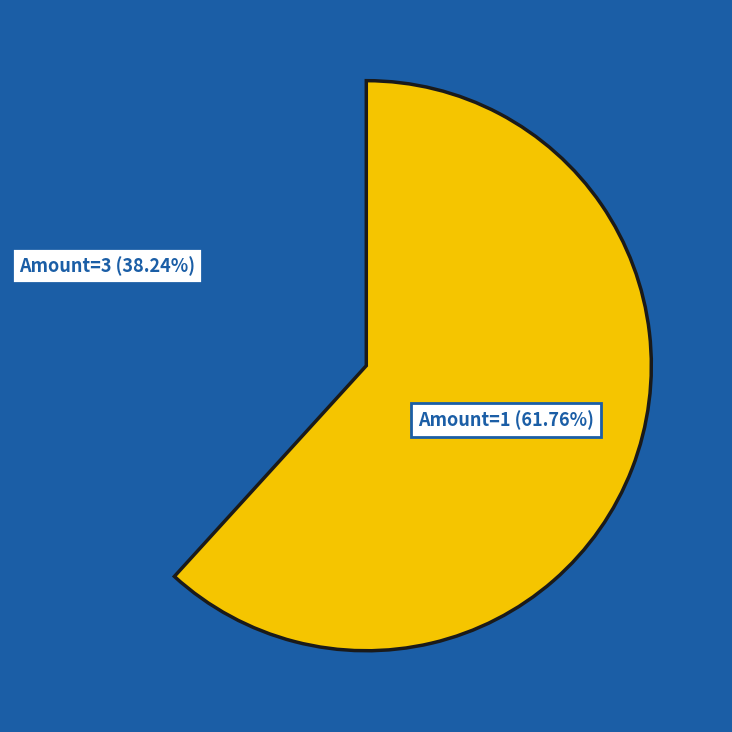

Is there any slice that represents more than half of the pie?

Yes